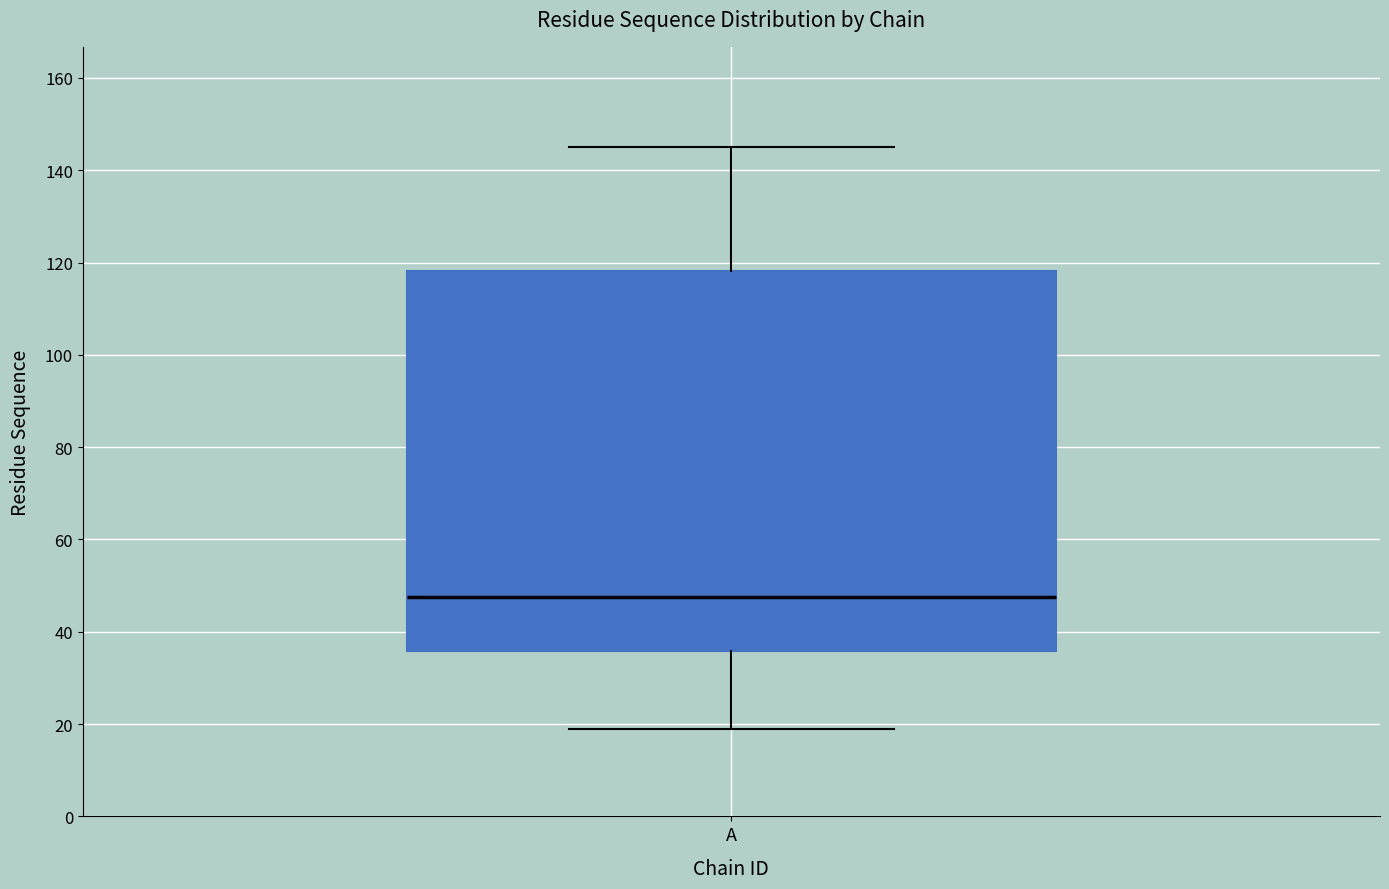

Transcribe this box plot: give where the median line is, the range the box spans, and where the two whiskers end, as read against the y-axis. The values are not printed on the chart, so give them approximately, as read against the axis.

median 48, box 36 to 118, whiskers 20 to 146